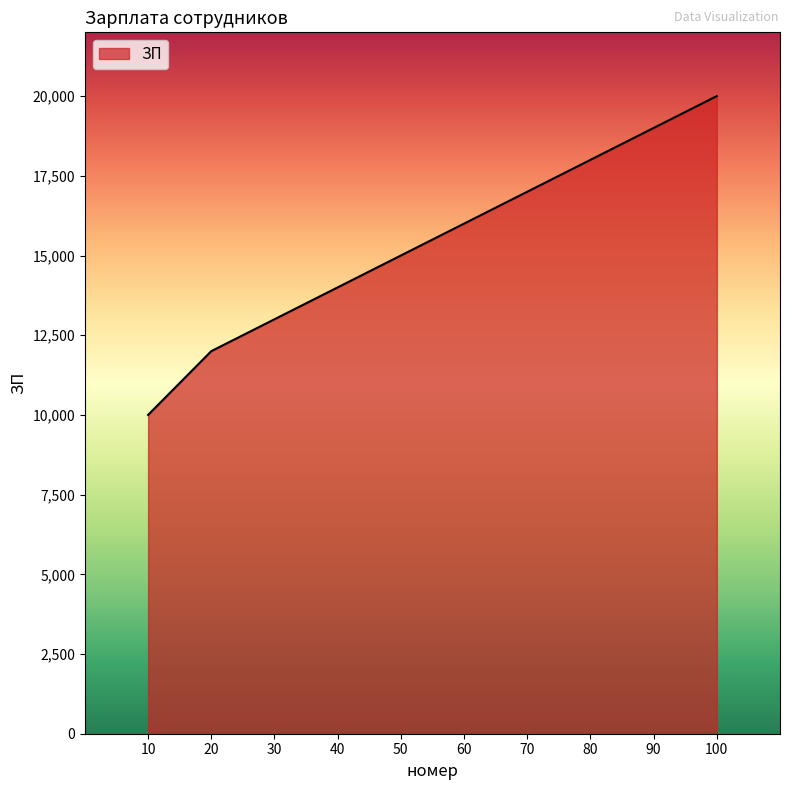

What is the difference between the maximum and minimum values?

10000